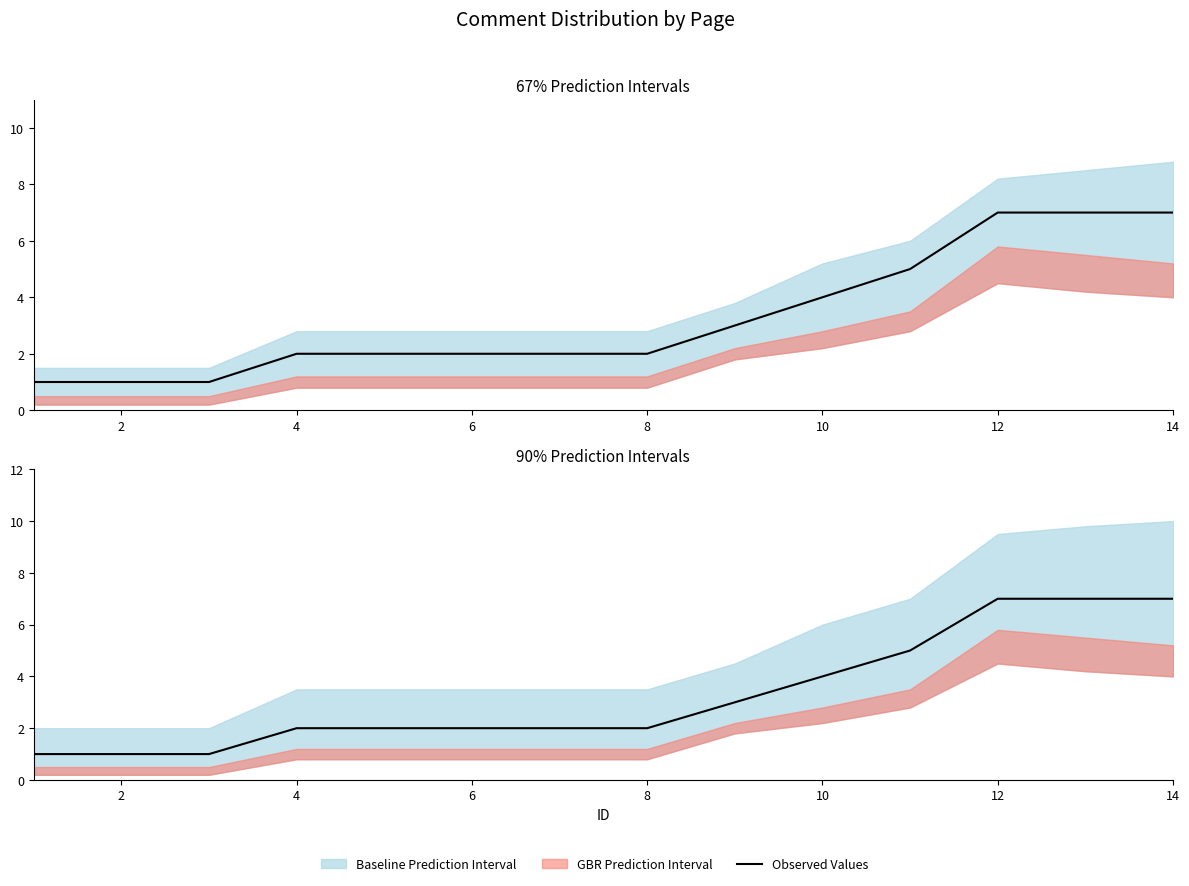

The value at 12 is 1. True or false?

False